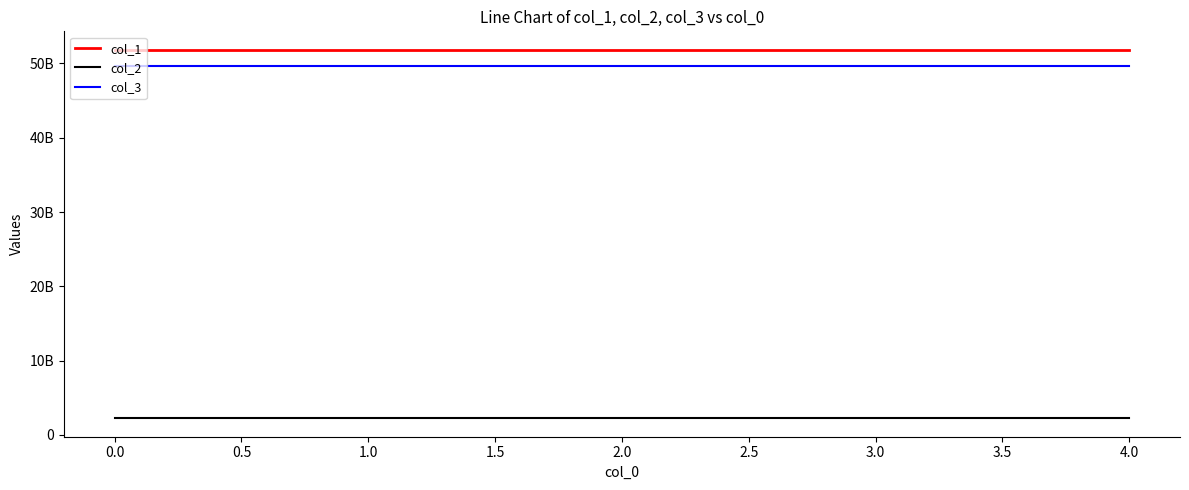

Does the chart display data point markers on the line(s)?

No